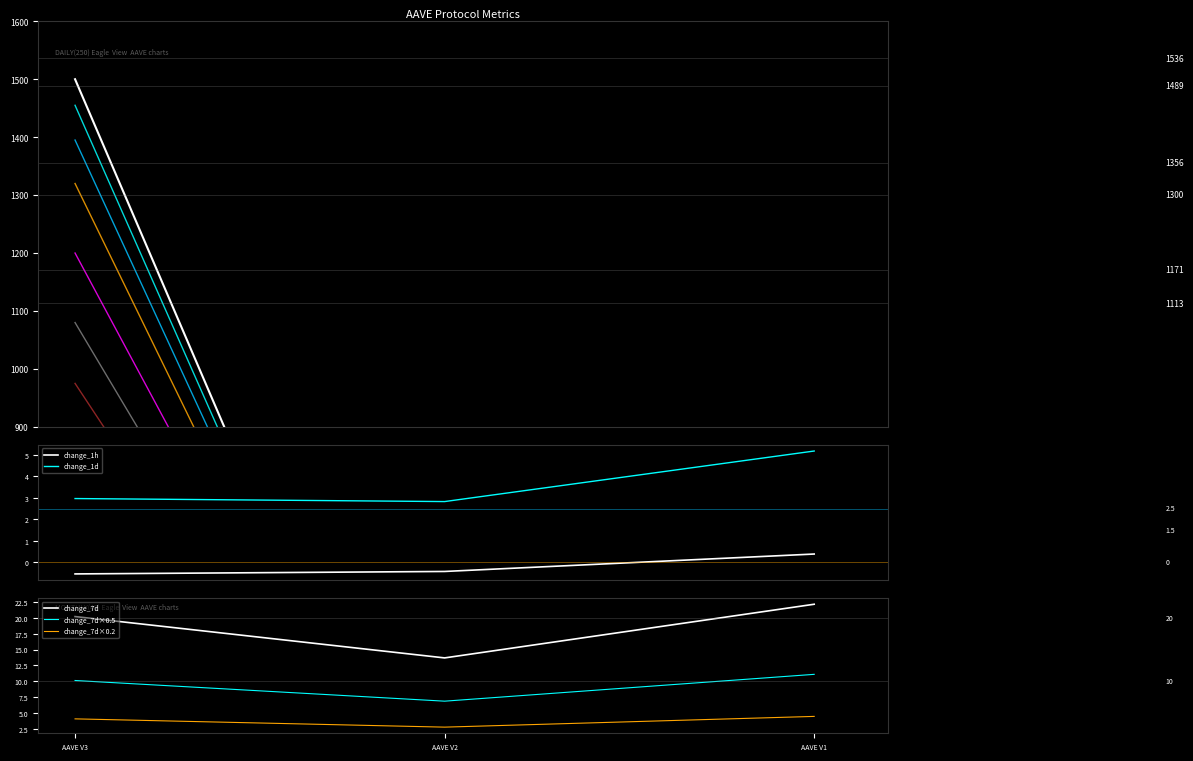

At which label does change_1d reach its peak?

AAVE V1